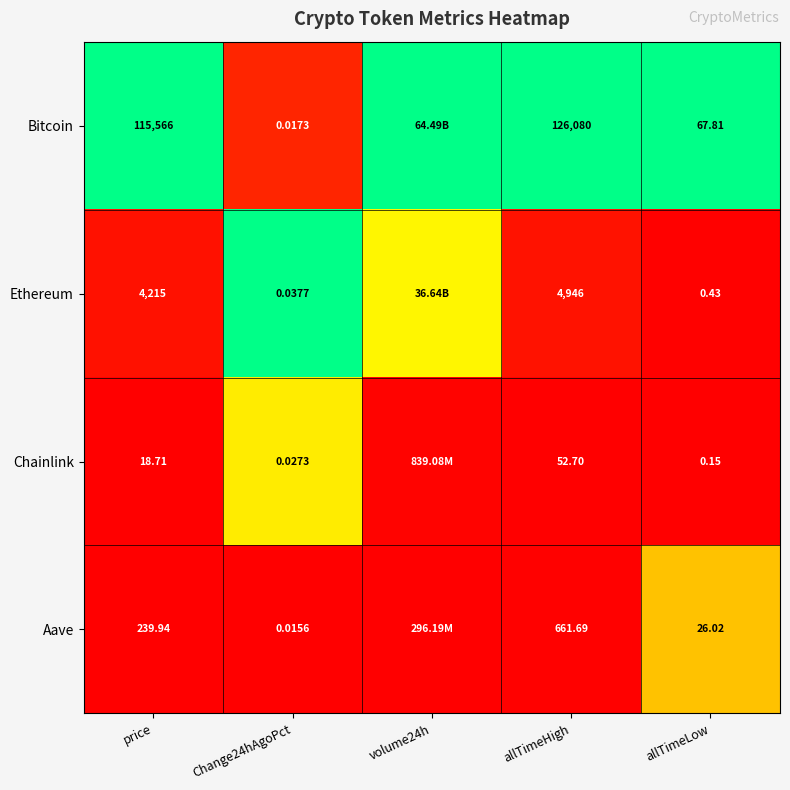

Between price and allTimeHigh, which series saw the biggest shift?

Bitcoin